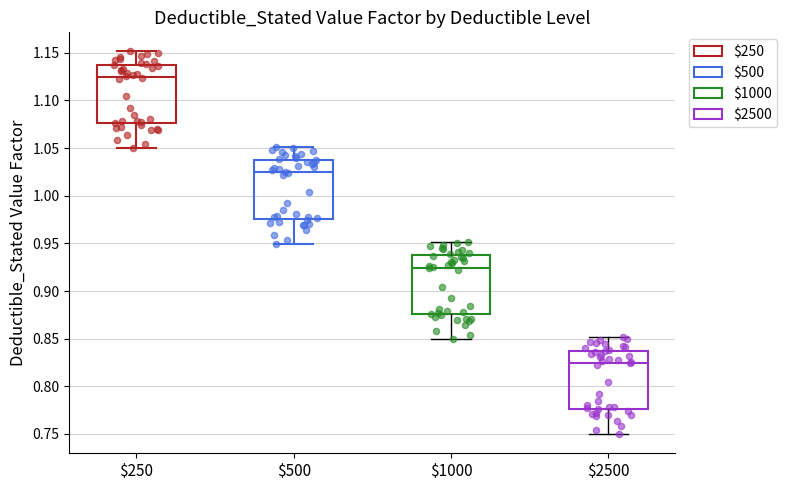

Reading left to right, transcribe this box plot: for each box, give where its median line is, the range the box spans, and where its two whiskers end, as read against the y-axis. The values are not printed on the chart, so give them approximately, as read against the axis.

$250: median 1.125, box 1.075 to 1.135, whiskers 1.050 to 1.150
$500: median 1.025, box 0.975 to 1.035, whiskers 0.950 to 1.050
$1000: median 0.925, box 0.875 to 0.935, whiskers 0.850 to 0.950
$2500: median 0.825, box 0.775 to 0.835, whiskers 0.750 to 0.850